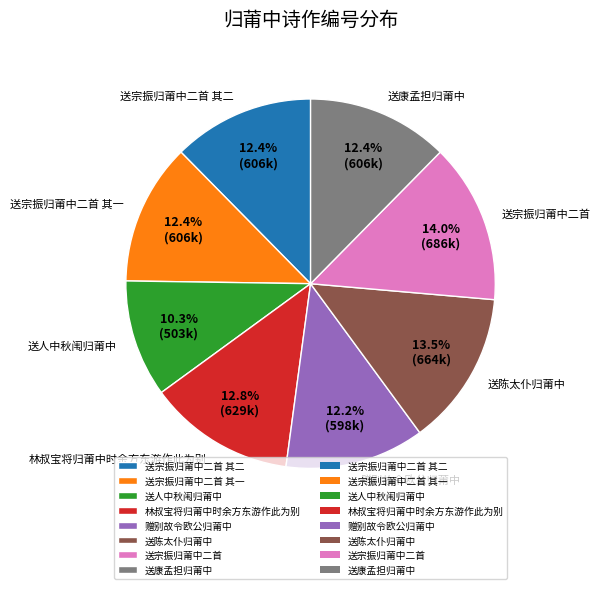

To the nearest percent, what is the difference between the largest and smallest slice percentages?

4%